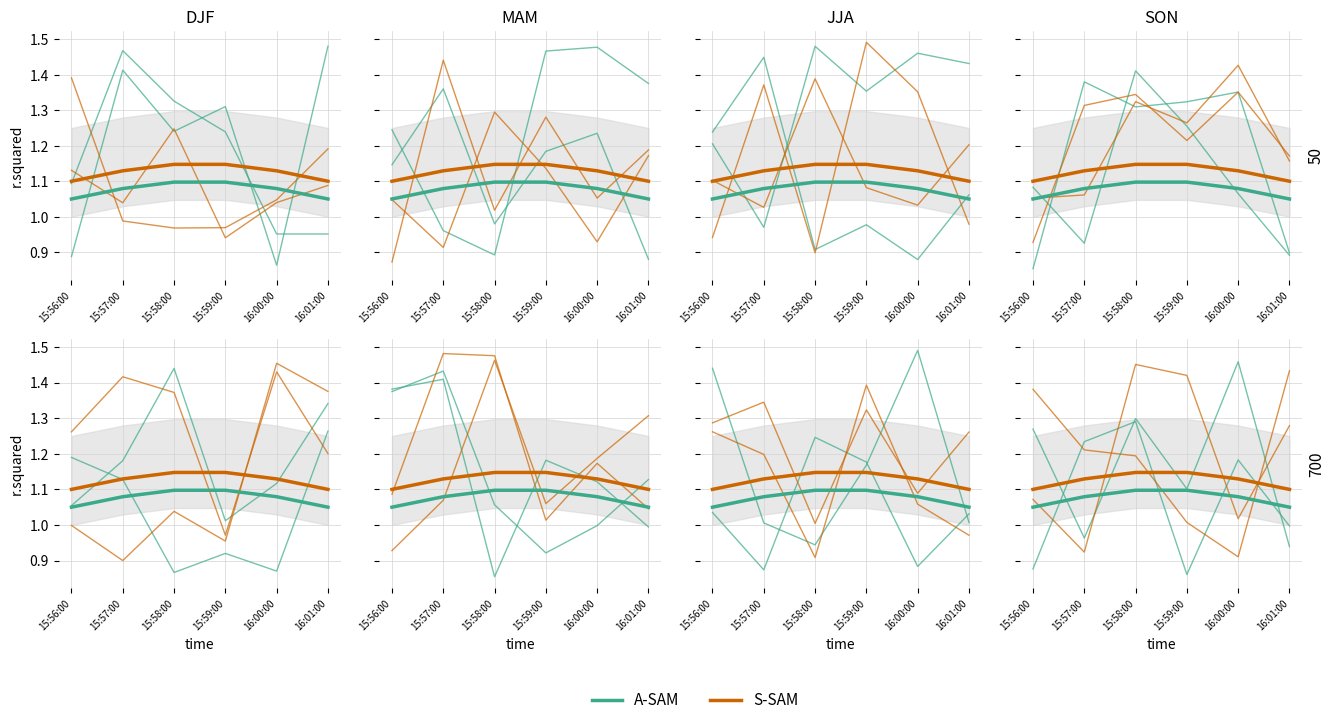

What is the sum of all A-SAM values?

6.5